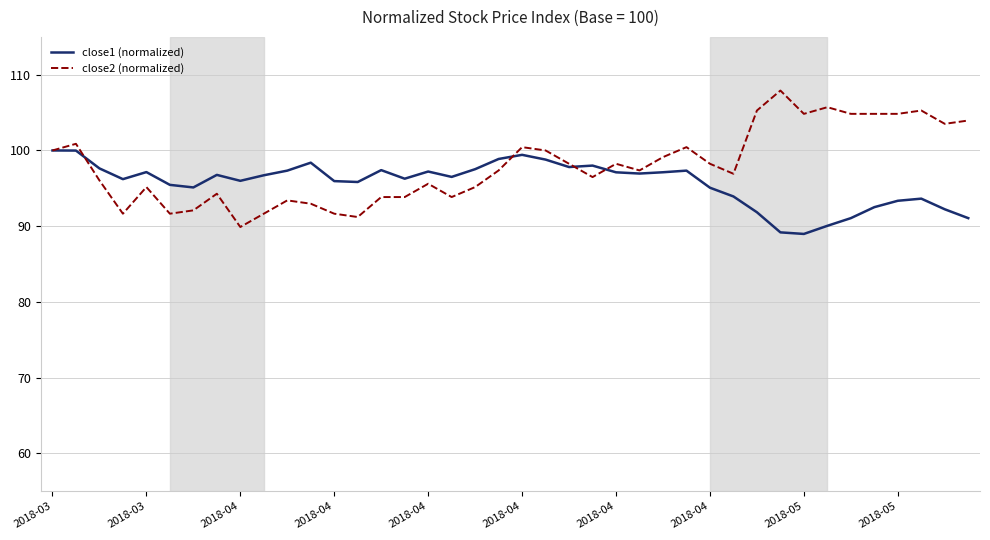

What is the minimum value for close2 (normalized)?

89.9